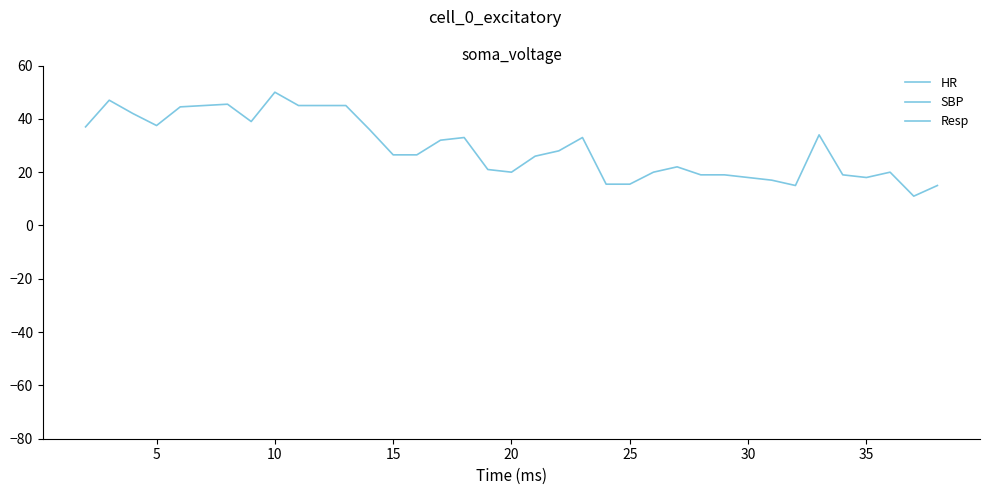

Which series ends up on top after the final intersection of SBP and HR?

SBP